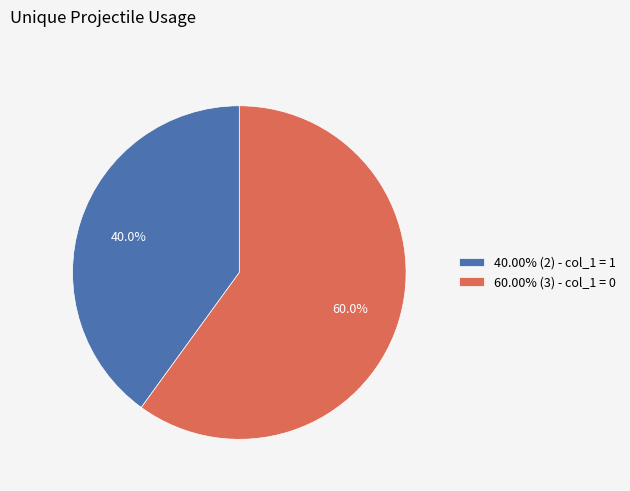

Count the number of slices in the pie.

2